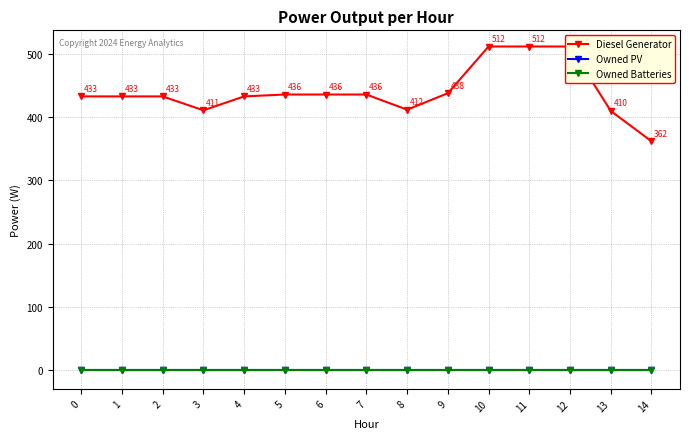

Reading left to right, extract all data points from this chart.

Diesel Generator: 0=433	1=433	2=433	3=411	4=433	5=436	6=436	7=436	8=412	9=438	10=512	11=512	12=512	13=410	14=362
Owned PV: 0=0	1=0	2=0	3=0	4=0	5=0	6=0	7=0	8=0	9=0	10=0	11=0	12=0	13=0	14=0
Owned Batteries: 0=0	1=0	2=0	3=0	4=0	5=0	6=0	7=0	8=0	9=0	10=0	11=0	12=0	13=0	14=0